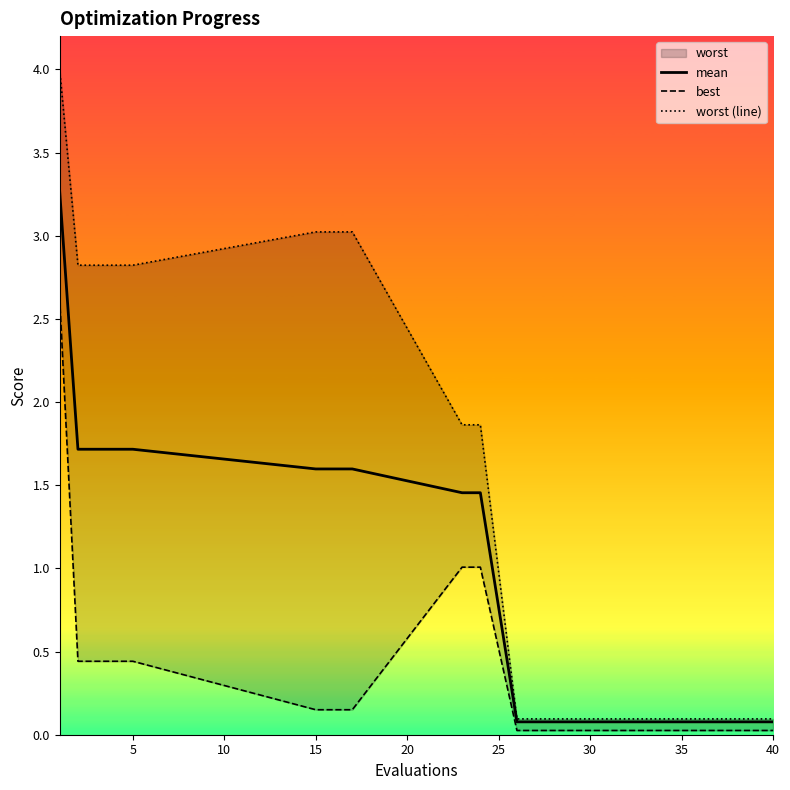

How many lines are shown in the chart?

3